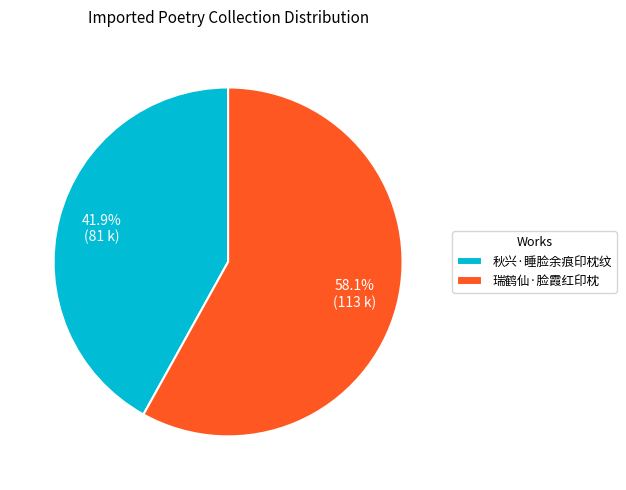

To the nearest percent, what is the difference between the 瑞鹤仙·脸霞红印枕 and 秋兴·睡脸余痕印枕纹 slice percentages?

16%